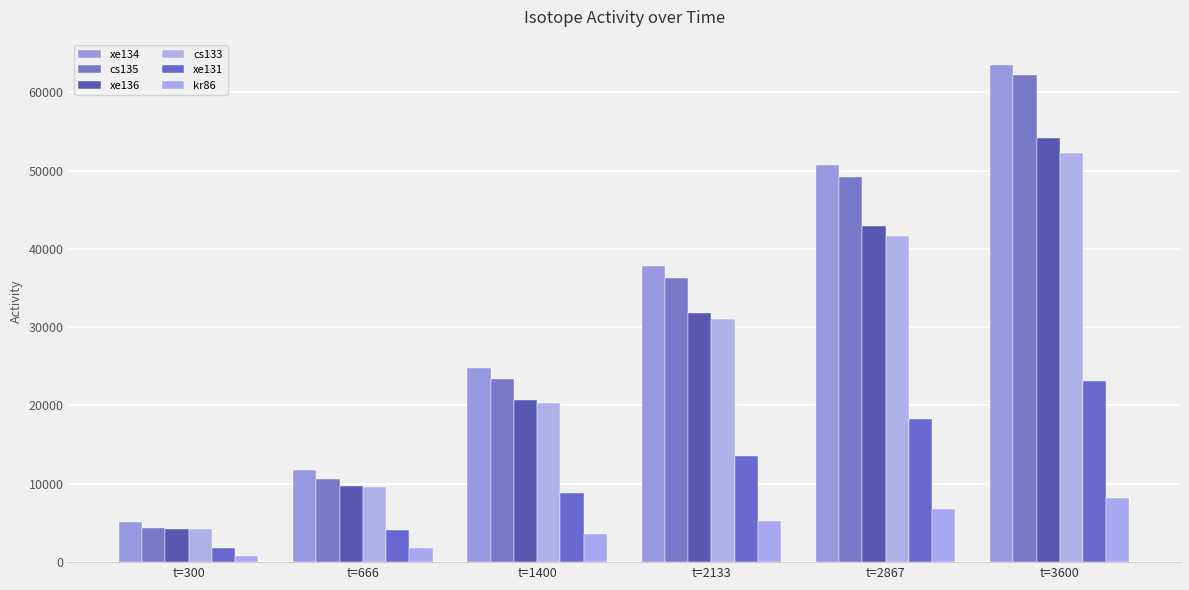

How many bars are there in each group?

6